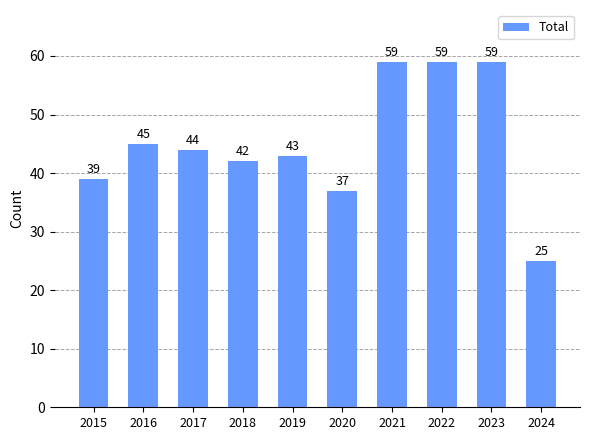

What is the greatest value displayed?

59